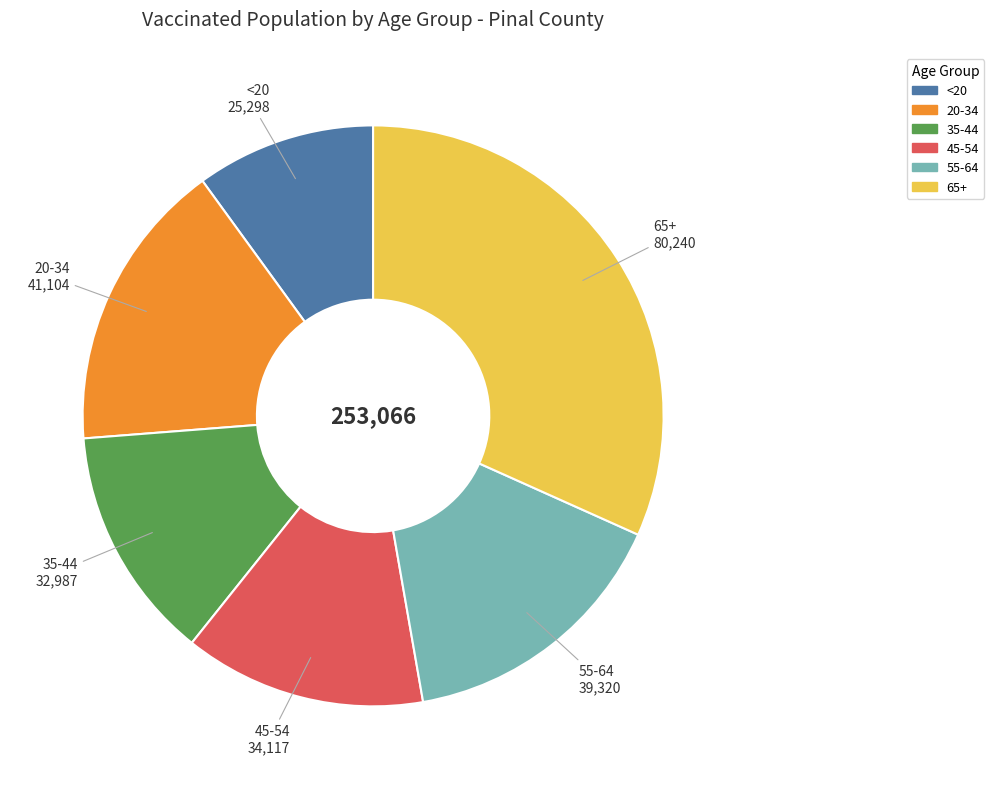

Which slice is the largest?

65+